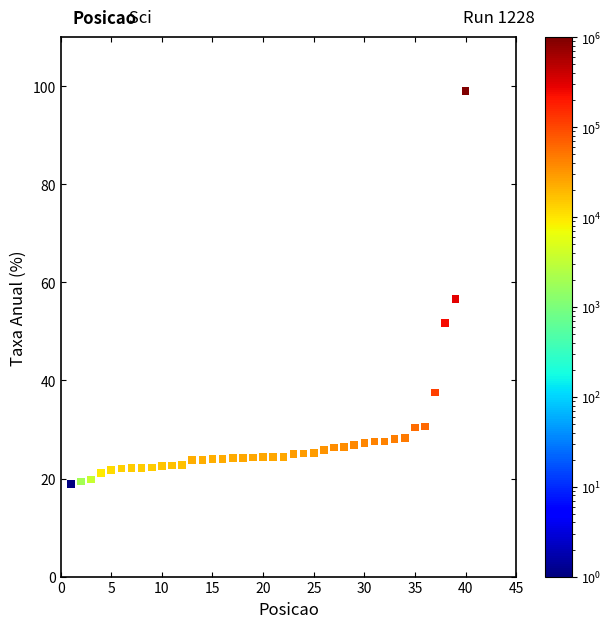

What Y value in the scatter plot is closest to 58?

56.7